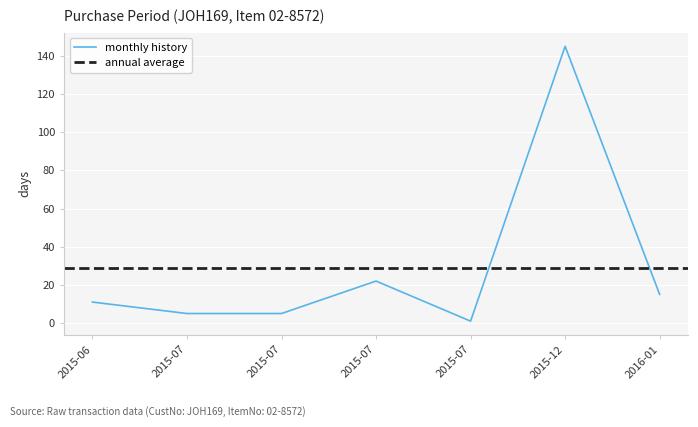

True or false: the data has more than 2 interior local peaks.

False